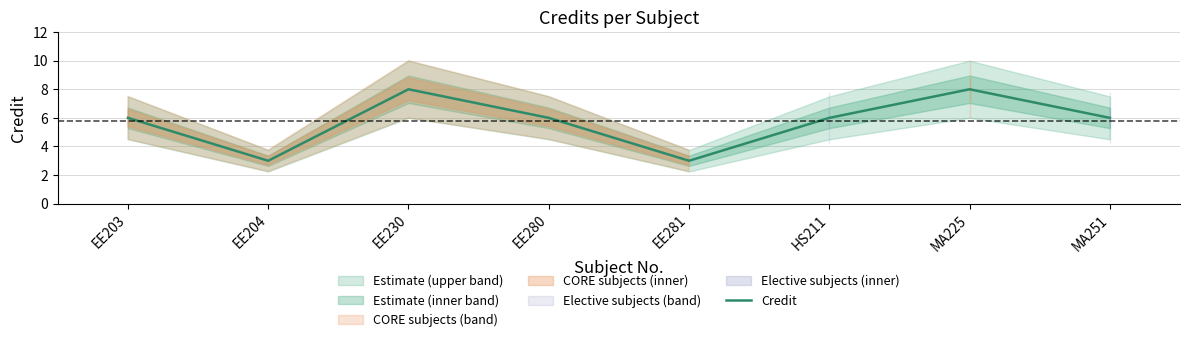

What is the value of the 7th point from the left?

8